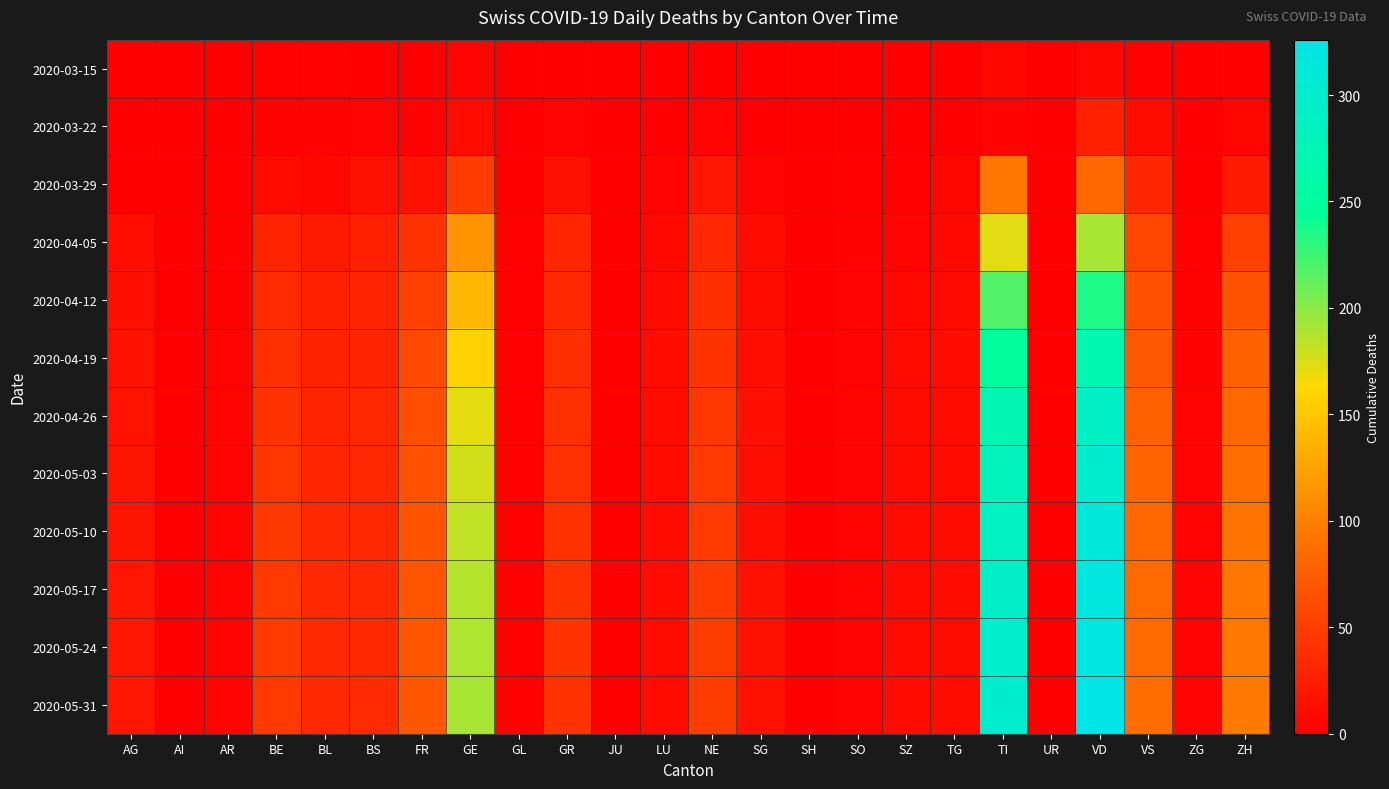

At which category is the sum across all series the highest?

VD